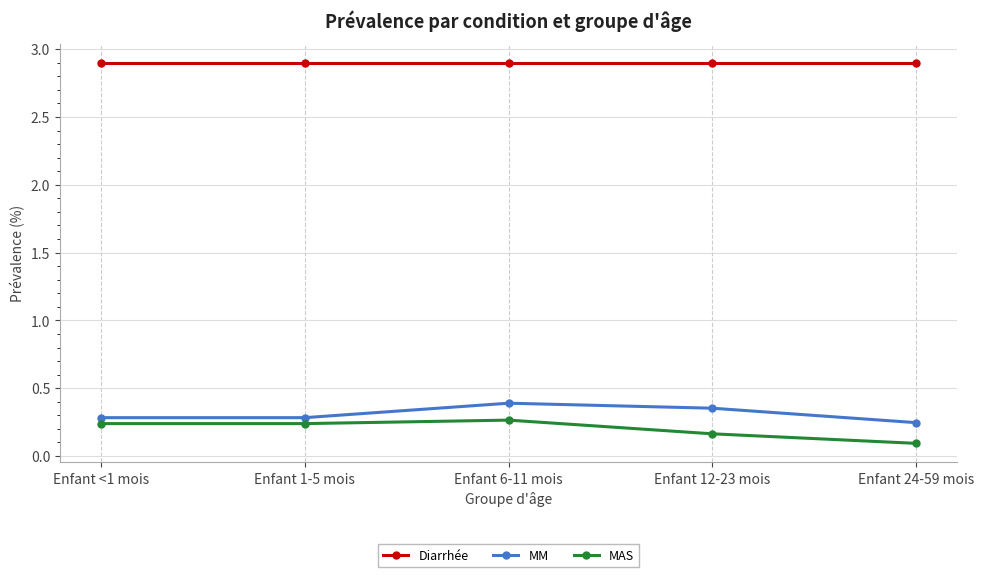

What are all the series names shown in the legend?

Diarrhée, MM, MAS